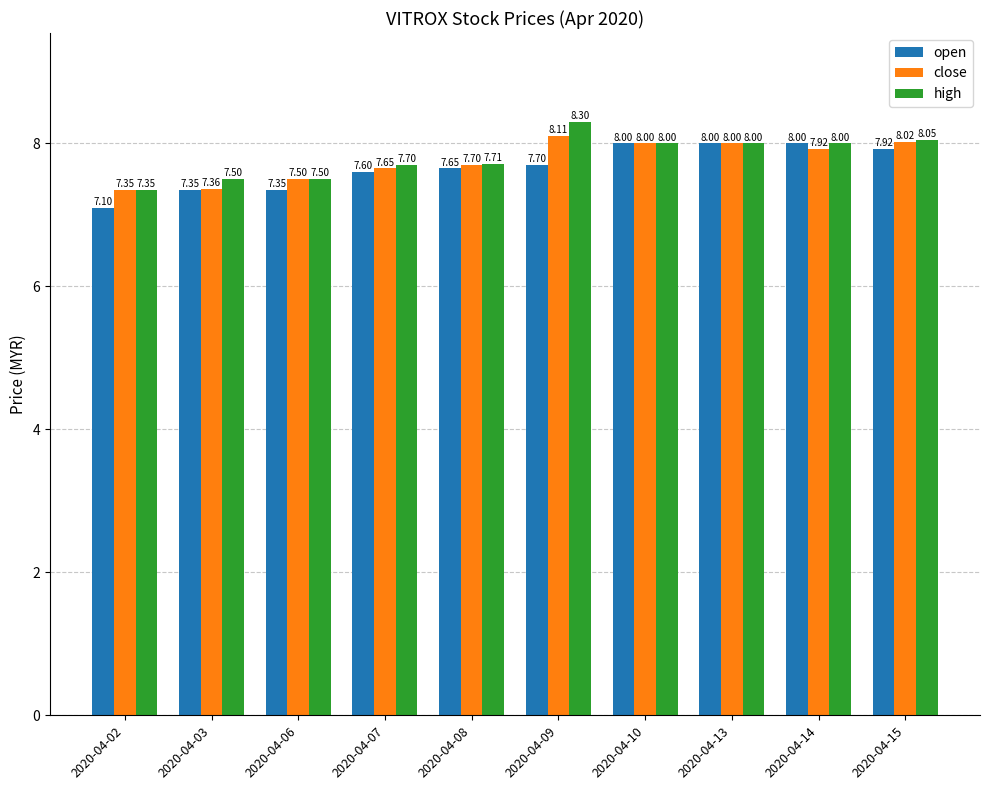

Which series changed the most between 2020-04-02 and 2020-04-08?

open